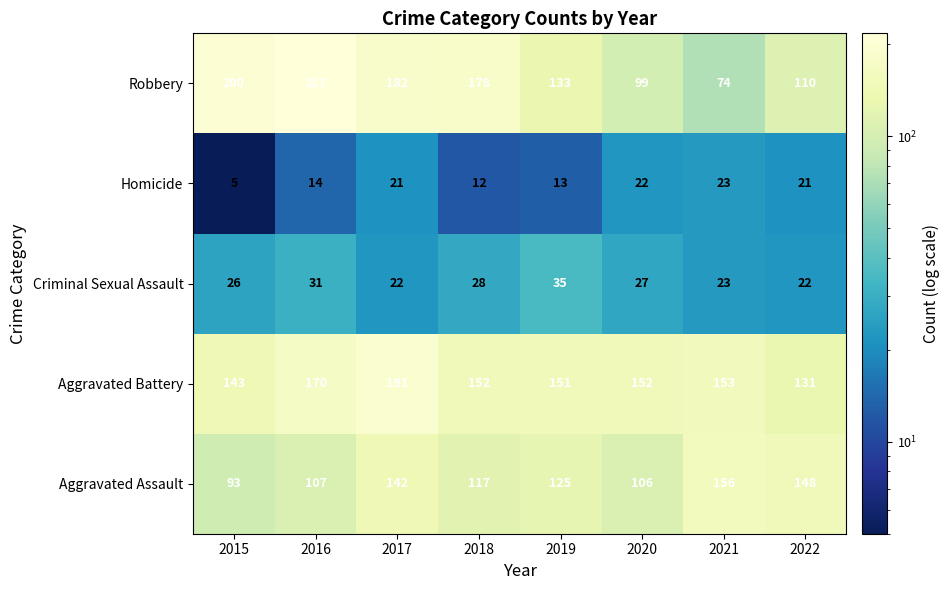

True or false: Aggravated Battery has a value of 131 at 2022.

True